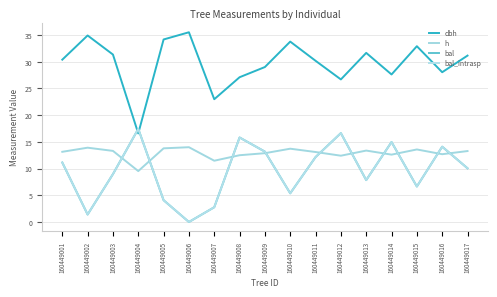

Which series ends up on top after the final intersection of bal_intrasp and dbh?

dbh